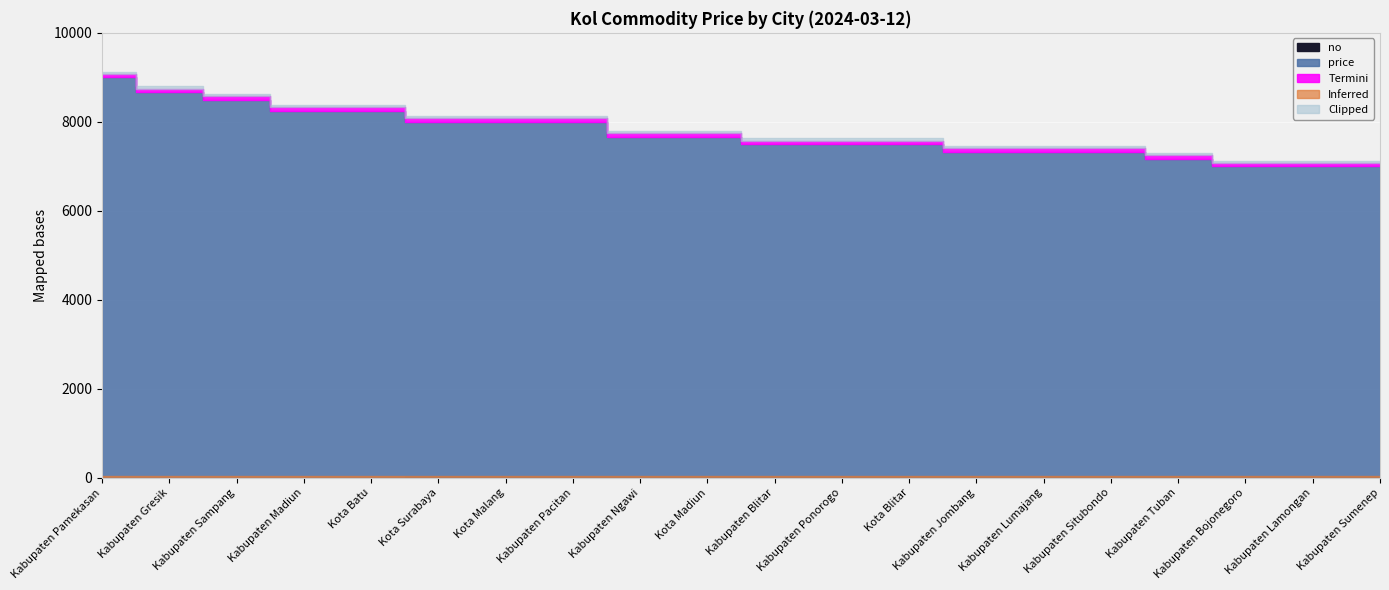

At which label does no reach its peak?

Kabupaten Sumenep